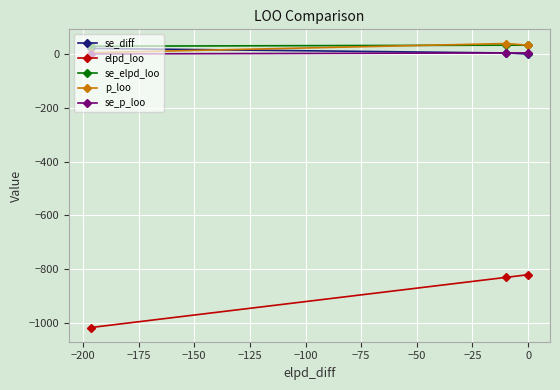

What is the value of the p_loo point at the 2nd from the left?

39.3